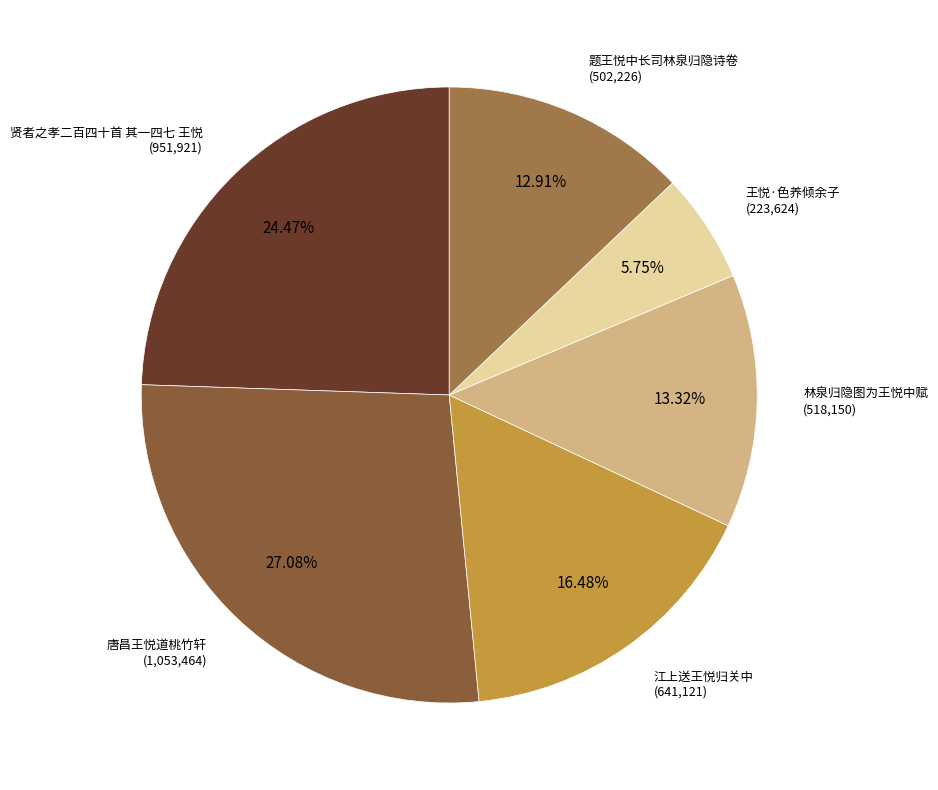

Which slice is the largest?

唐昌王悦道桃竹轩